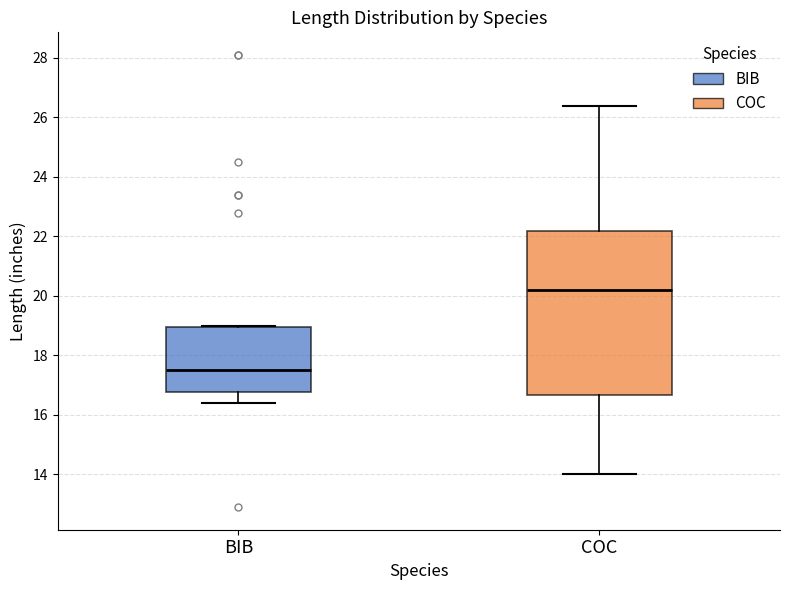

Reading left to right, transcribe this box plot: for each box, give where its median line is, the range the box spans, and where its two whiskers end, as read against the y-axis. The values are not printed on the chart, so give them approximately, as read against the axis.

BIB: median 17.6, box 16.8 to 19.0, whiskers 16.4 to 19.0
COC: median 20.2, box 16.6 to 22.2, whiskers 14.0 to 26.4